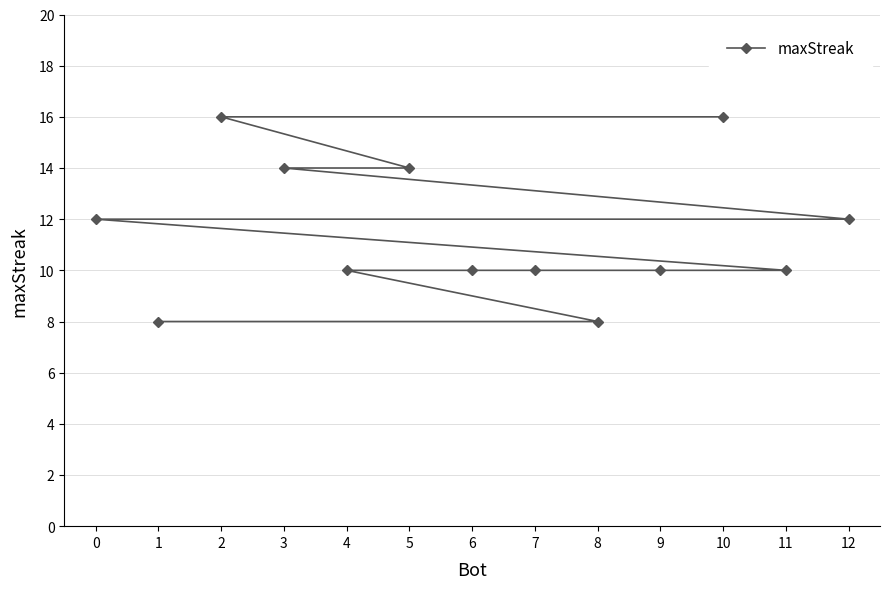

What is the change in value from 5 to 9?

-4